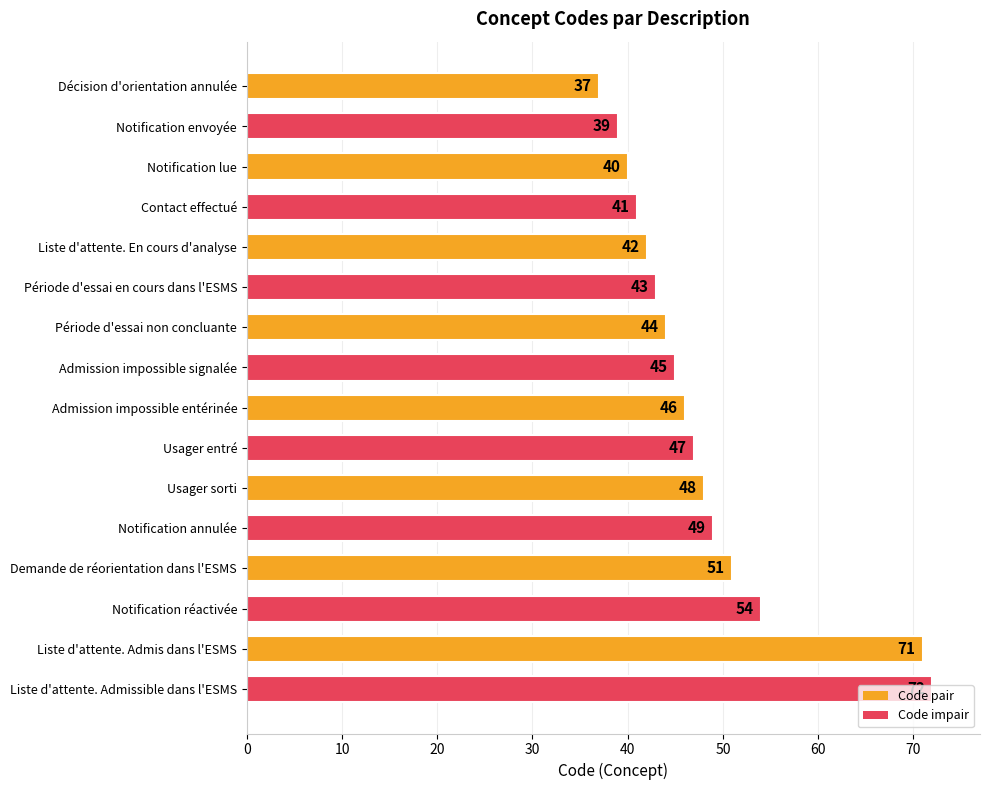

How many bars are there in total?

16